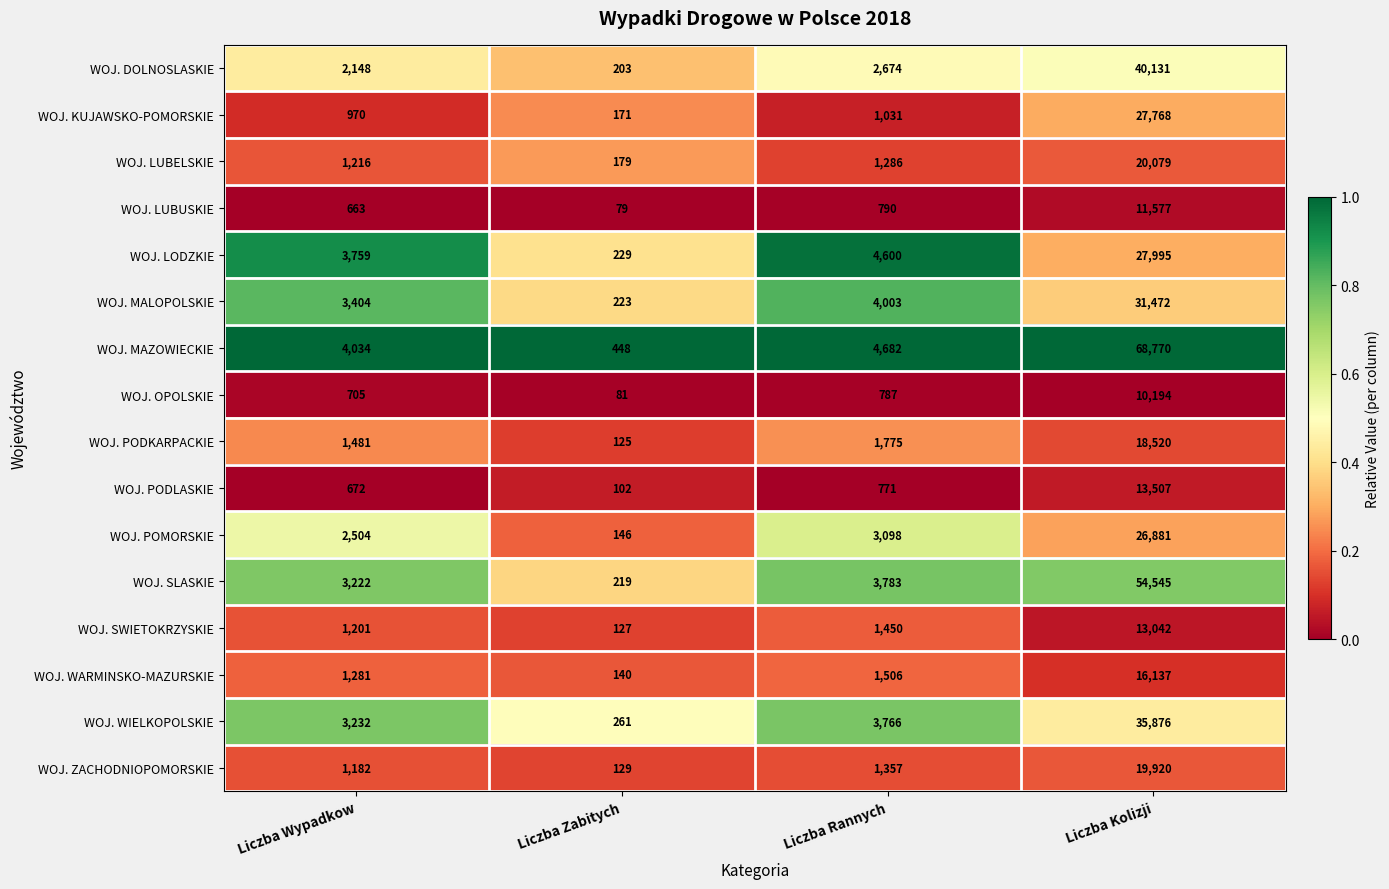

The WOJ. OPOLSKIE series shows 10194 at Liczba Kolizji. True or false?

True